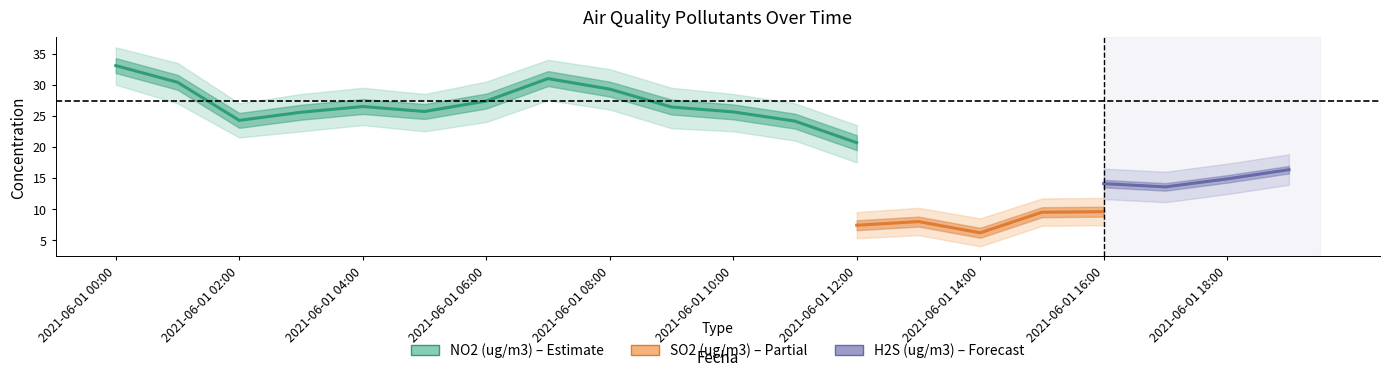

True or false: SO2 (ug/m3) and NO2 (ug/m3) intersect in this chart.

False